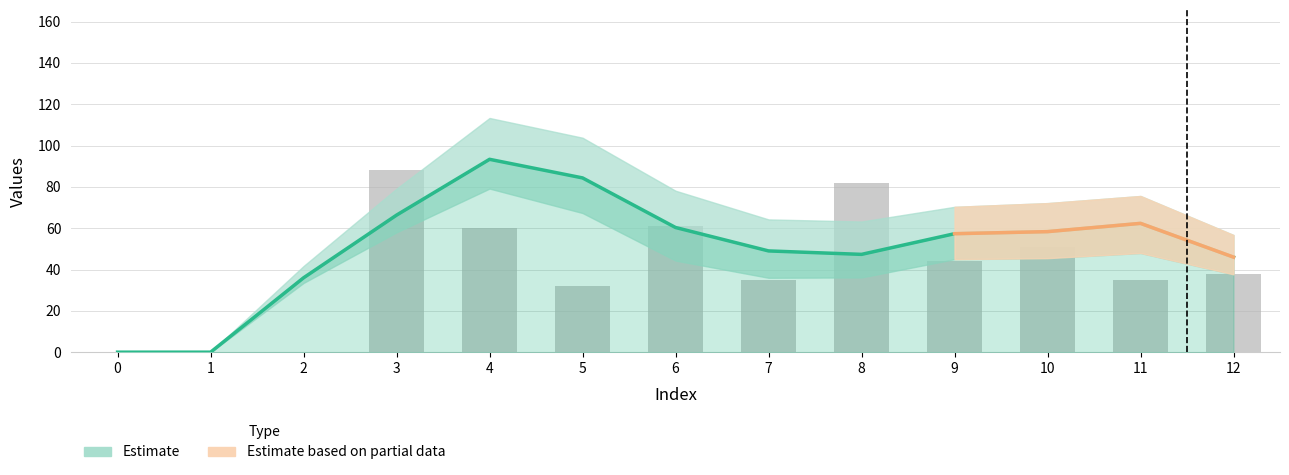

Reading right to left, extract all data points from this chart.

Estimate: 46.0	62.3	58.3	57.3	47.3	49.0	60.3	84.3	93.3	66.3	36.0	0.0	0.0
Series 3 (bars): 38.0	35.0	51.0	44.0	82.0	35.0	61.0	32.0	60.0	88.0	0.0	0.0	0.0